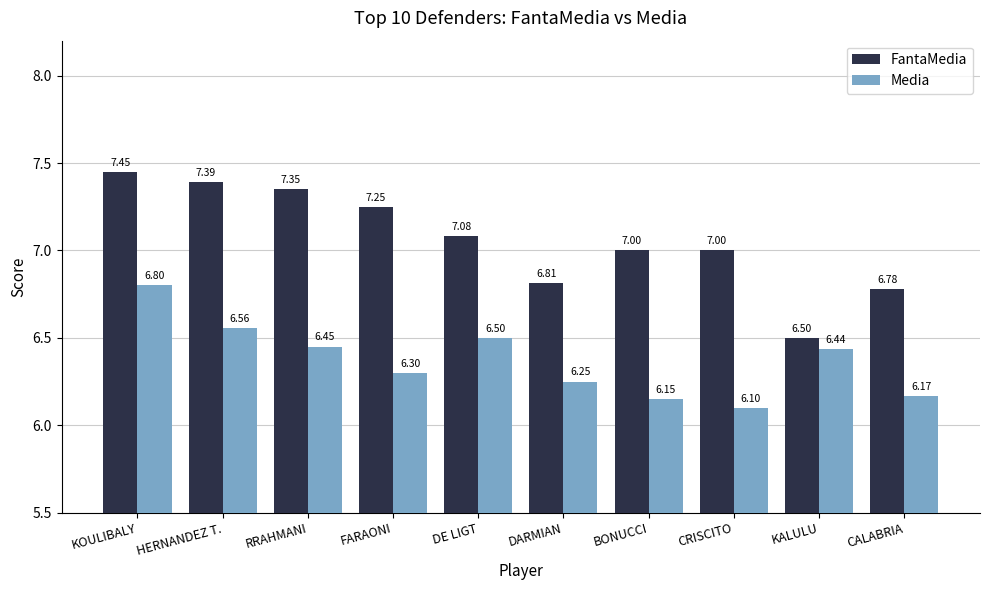

What are all the series names shown in the legend?

FantaMedia, Media